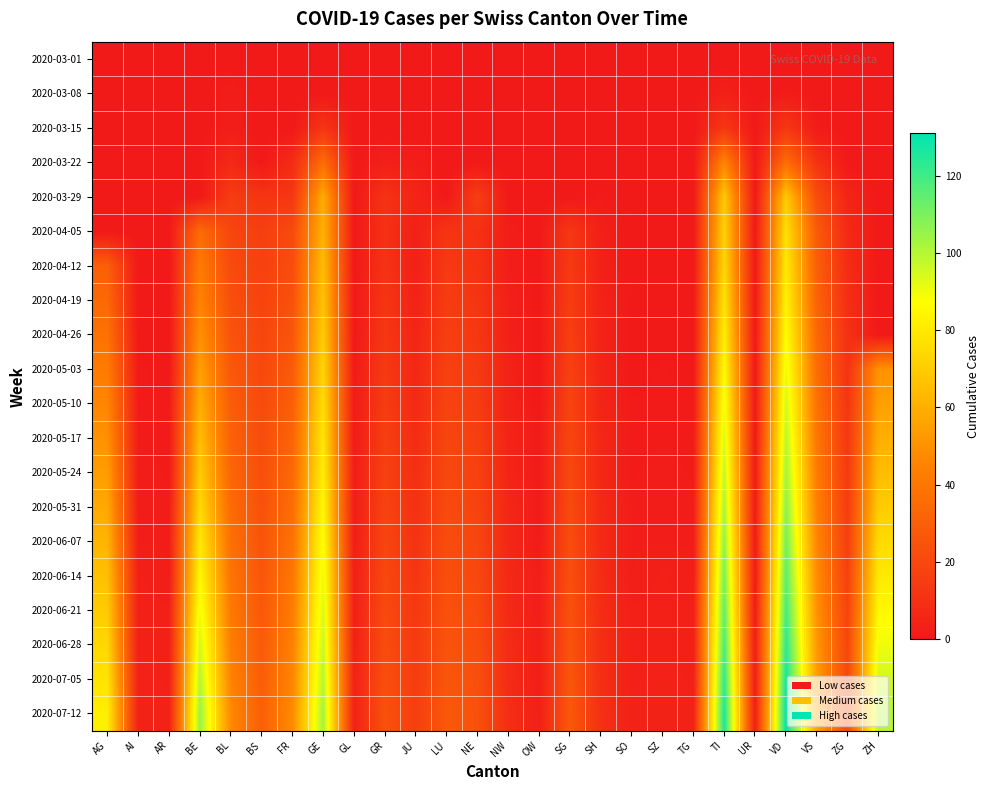

Reading left to right, list all the values displayed in this chart.

2020-03-01: AG=0	AI=0	AR=0	BE=0	BL=0	BS=0	FR=0	GE=0	GL=0	GR=0	JU=0	LU=0	NE=0	NW=0	OW=0	SG=0	SH=0	SO=0	SZ=0	TG=0	TI=0	UR=0	VD=0	VS=0	ZG=0	ZH=0
2020-03-08: AG=0	AI=0	AR=0	BE=0	BL=2	BS=0	FR=0	GE=0	GL=0	GR=0	JU=0	LU=0	NE=0	NW=0	OW=0	SG=0	SH=0	SO=0	SZ=0	TG=0	TI=3	UR=0	VD=1	VS=0	ZG=0	ZH=0
2020-03-15: AG=0	AI=0	AR=0	BE=0	BL=2	BS=0	FR=0	GE=12	GL=0	GR=0	JU=0	LU=0	NE=0	NW=0	OW=0	SG=0	SH=0	SO=0	SZ=0	TG=0	TI=13	UR=0	VD=13	VS=1	ZG=0	ZH=0
2020-03-22: AG=0	AI=0	AR=0	BE=0	BL=7	BS=0	FR=8	GE=36	GL=0	GR=3	JU=2	LU=0	NE=0	NW=0	OW=0	SG=0	SH=0	SO=0	SZ=0	TG=0	TI=46	UR=0	VD=36	VS=11	ZG=0	ZH=0
2020-03-29: AG=0	AI=0	AR=0	BE=0	BL=15	BS=12	FR=13	GE=59	GL=0	GR=11	JU=5	LU=0	NE=16	NW=0	OW=0	SG=0	SH=1	SO=0	SZ=0	TG=0	TI=69	UR=0	VD=69	VS=22	ZG=5	ZH=0
2020-04-05: AG=0	AI=0	AR=0	BE=35	BL=19	BS=16	FR=21	GE=61	GL=0	GR=10	JU=3	LU=12	NE=10	NW=2	OW=0	SG=13	SH=3	SO=0	SZ=0	TG=0	TI=72	UR=0	VD=77	VS=28	ZG=7	ZH=0
2020-04-12: AG=30	AI=0	AR=0	BE=42	BL=21	BS=17	FR=22	GE=65	GL=0	GR=11	JU=3	LU=14	NE=11	NW=2	OW=0	SG=14	SH=3	SO=0	SZ=0	TG=0	TI=74	UR=0	VD=80	VS=30	ZG=8	ZH=0
2020-04-19: AG=34	AI=0	AR=0	BE=45	BL=23	BS=18	FR=24	GE=67	GL=0	GR=12	JU=4	LU=15	NE=12	NW=3	OW=0	SG=15	SH=4	SO=0	SZ=0	TG=0	TI=78	UR=0	VD=83	VS=32	ZG=9	ZH=0
2020-04-26: AG=38	AI=0	AR=0	BE=50	BL=25	BS=19	FR=26	GE=70	GL=0	GR=13	JU=5	LU=16	NE=13	NW=3	OW=0	SG=16	SH=4	SO=0	SZ=0	TG=0	TI=82	UR=0	VD=87	VS=34	ZG=10	ZH=0
2020-05-03: AG=42	AI=1	AR=0	BE=55	BL=27	BS=20	FR=28	GE=73	GL=1	GR=14	JU=6	LU=17	NE=14	NW=4	OW=0	SG=17	SH=5	SO=0	SZ=1	TG=0	TI=86	UR=0	VD=91	VS=36	ZG=11	ZH=50
2020-05-10: AG=46	AI=1	AR=1	BE=60	BL=29	BS=21	FR=30	GE=76	GL=1	GR=15	JU=7	LU=18	NE=15	NW=4	OW=0	SG=18	SH=5	SO=1	SZ=1	TG=1	TI=90	UR=0	VD=95	VS=38	ZG=12	ZH=55
2020-05-17: AG=50	AI=1	AR=1	BE=65	BL=31	BS=22	FR=32	GE=79	GL=1	GR=16	JU=8	LU=19	NE=16	NW=5	OW=1	SG=19	SH=6	SO=1	SZ=1	TG=1	TI=94	UR=0	VD=99	VS=40	ZG=13	ZH=60
2020-05-24: AG=54	AI=2	AR=1	BE=70	BL=33	BS=23	FR=34	GE=82	GL=2	GR=17	JU=9	LU=20	NE=17	NW=5	OW=1	SG=20	SH=6	SO=1	SZ=2	TG=1	TI=98	UR=1	VD=103	VS=42	ZG=14	ZH=65
2020-05-31: AG=58	AI=2	AR=2	BE=75	BL=35	BS=24	FR=36	GE=85	GL=2	GR=18	JU=10	LU=21	NE=18	NW=6	OW=1	SG=21	SH=7	SO=2	SZ=2	TG=2	TI=102	UR=1	VD=107	VS=44	ZG=15	ZH=70
2020-06-07: AG=62	AI=2	AR=2	BE=80	BL=37	BS=25	FR=38	GE=88	GL=2	GR=19	JU=11	LU=22	NE=19	NW=6	OW=1	SG=22	SH=7	SO=2	SZ=2	TG=2	TI=106	UR=1	VD=111	VS=46	ZG=16	ZH=75
2020-06-14: AG=66	AI=3	AR=2	BE=85	BL=39	BS=26	FR=40	GE=91	GL=3	GR=20	JU=12	LU=23	NE=20	NW=7	OW=2	SG=23	SH=8	SO=2	SZ=3	TG=2	TI=110	UR=1	VD=115	VS=48	ZG=17	ZH=80
2020-06-21: AG=70	AI=3	AR=3	BE=90	BL=41	BS=27	FR=42	GE=94	GL=3	GR=21	JU=13	LU=24	NE=21	NW=7	OW=2	SG=24	SH=8	SO=3	SZ=3	TG=3	TI=114	UR=1	VD=119	VS=50	ZG=18	ZH=85
2020-06-28: AG=74	AI=3	AR=3	BE=95	BL=43	BS=28	FR=44	GE=97	GL=3	GR=22	JU=14	LU=25	NE=22	NW=8	OW=2	SG=25	SH=9	SO=3	SZ=3	TG=3	TI=118	UR=2	VD=123	VS=52	ZG=19	ZH=90
2020-07-05: AG=78	AI=4	AR=3	BE=100	BL=45	BS=29	FR=46	GE=100	GL=4	GR=23	JU=15	LU=26	NE=23	NW=8	OW=2	SG=26	SH=9	SO=3	SZ=4	TG=3	TI=122	UR=2	VD=127	VS=54	ZG=20	ZH=95
2020-07-12: AG=82	AI=4	AR=4	BE=105	BL=47	BS=30	FR=48	GE=103	GL=4	GR=24	JU=16	LU=27	NE=24	NW=9	OW=3	SG=27	SH=10	SO=4	SZ=4	TG=4	TI=126	UR=2	VD=131	VS=56	ZG=21	ZH=100